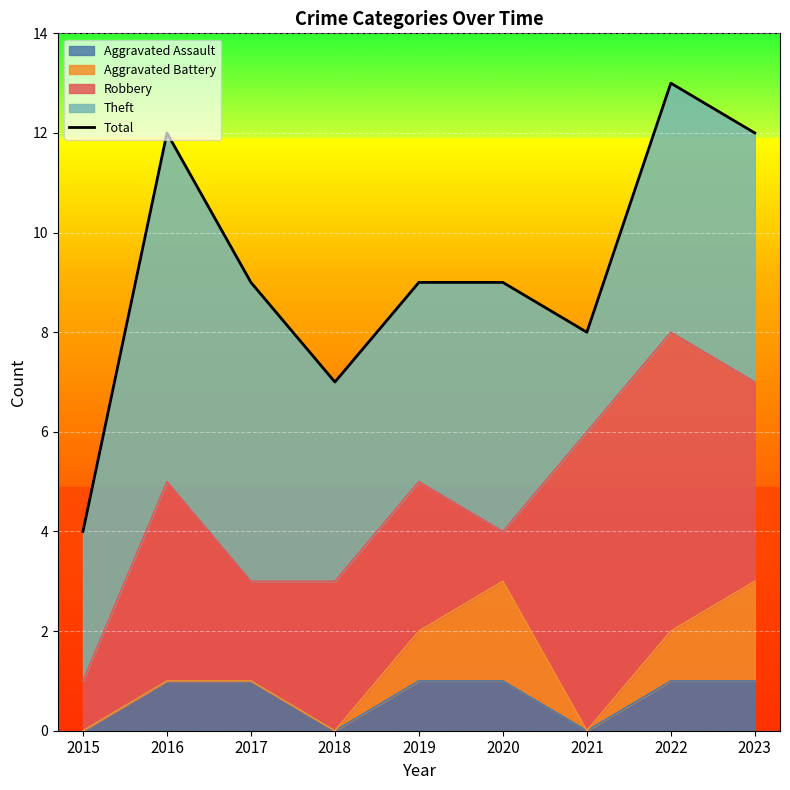

What is the change in value from 2015 to 2019?

+5